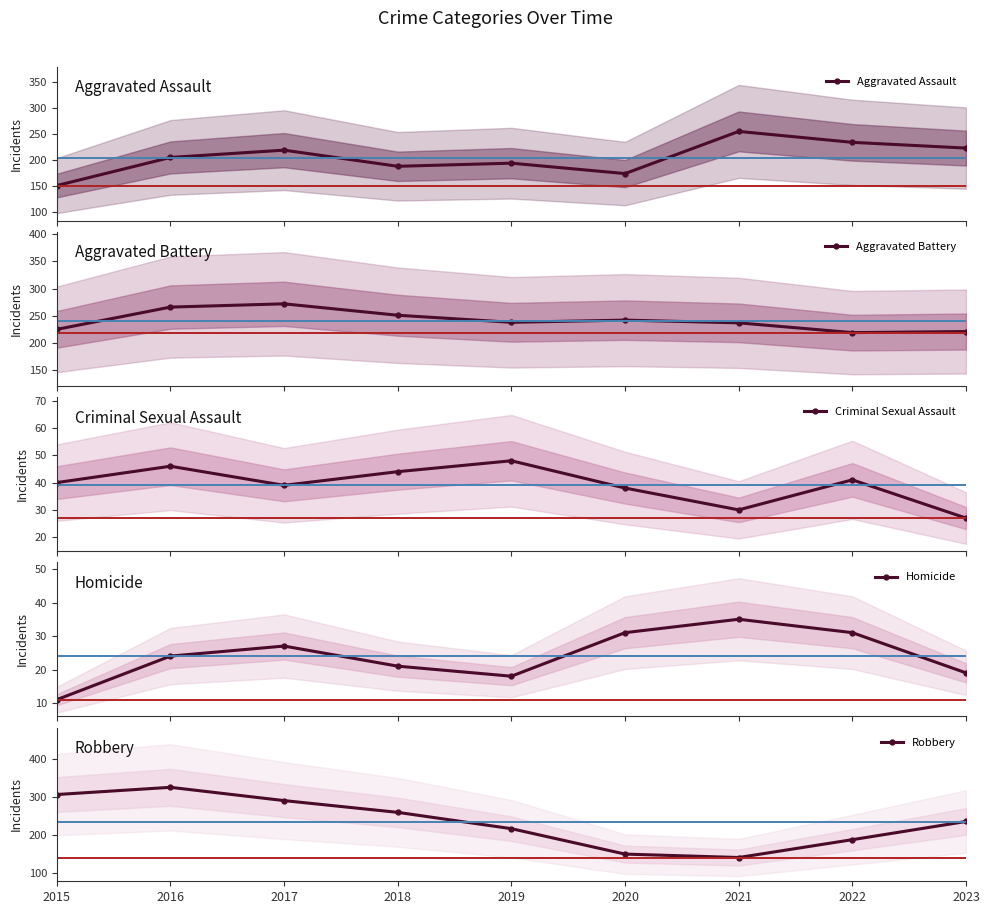

What is the sum of the Aggravated Battery values at 2022 and 2023?

440